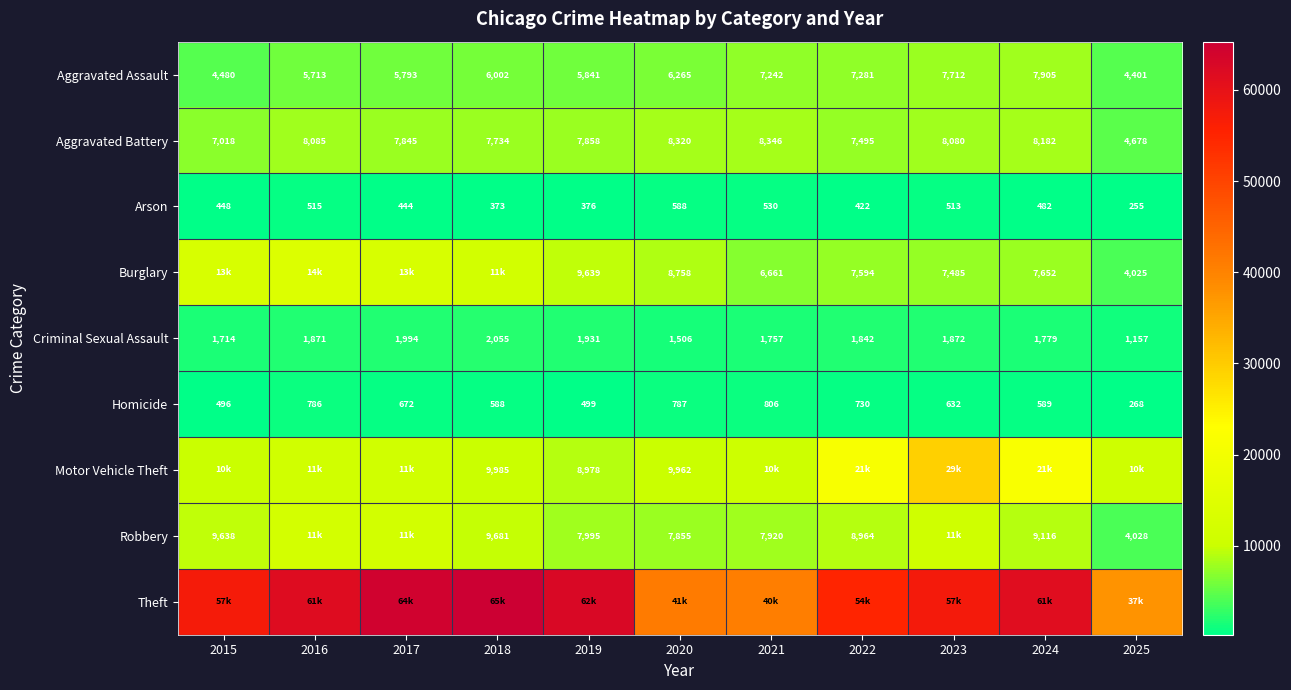

What is the approximate value of Aggravated Battery at 2024, to the nearest 100?

8200